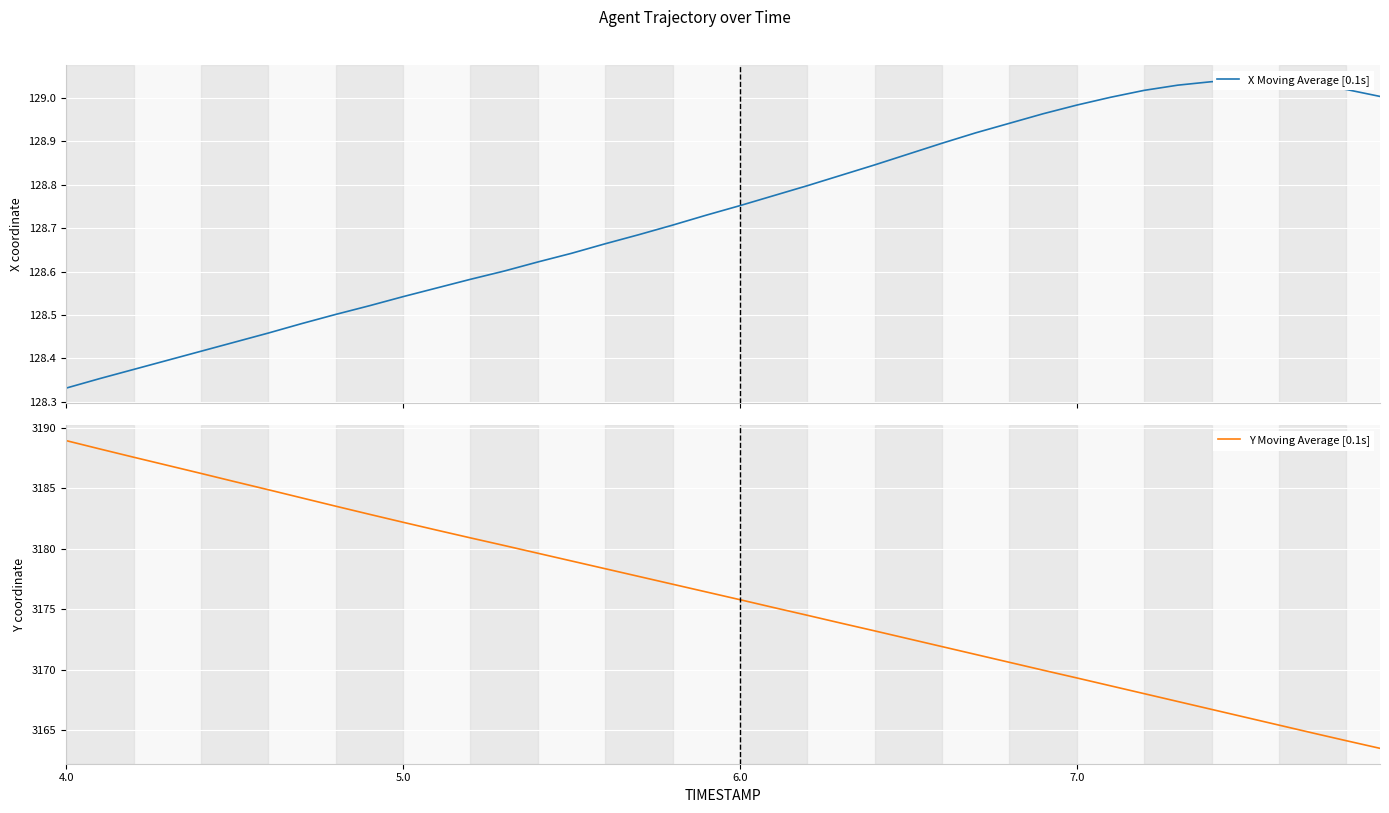

What is the difference between the highest and lowest values at 22?

3045.7